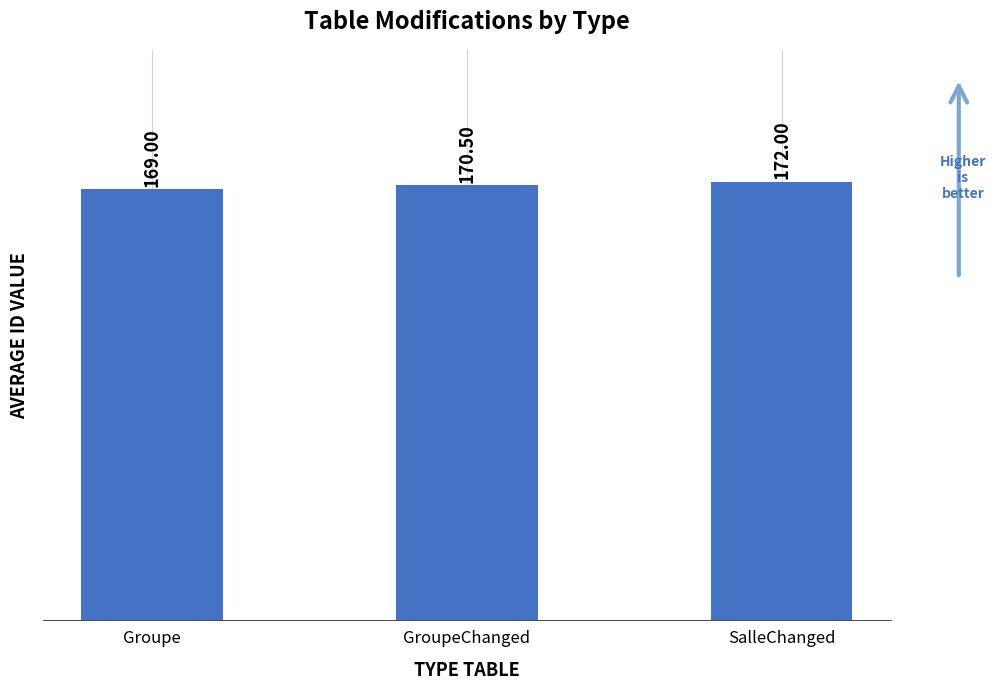

Reading left to right, list all the values displayed in this chart.

Groupe=169.0	GroupeChanged=170.5	SalleChanged=172.0